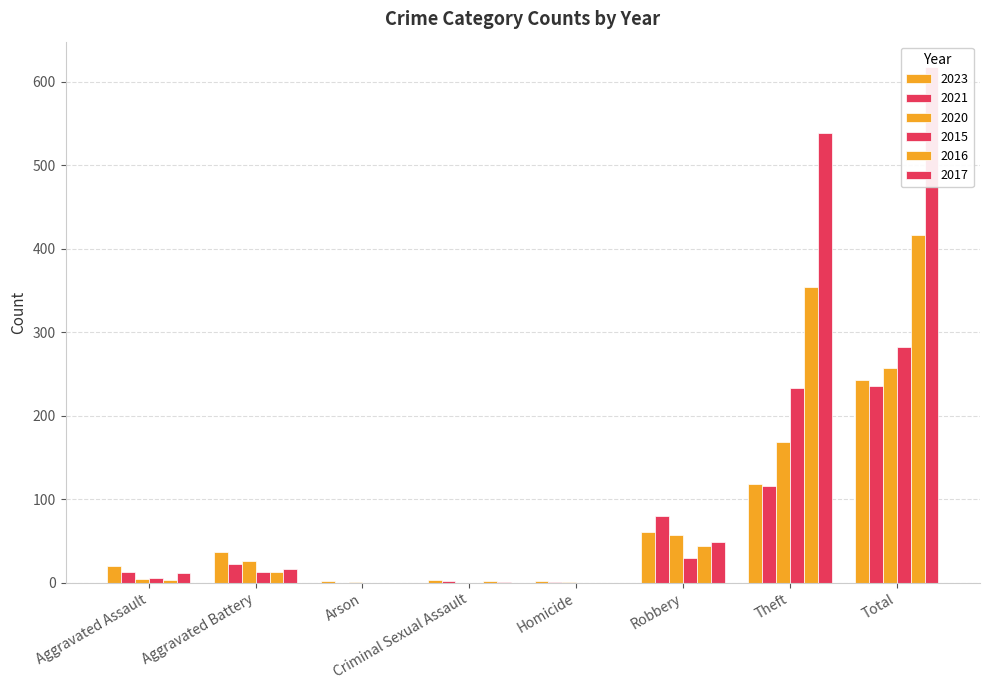

What is the value of the 2020 bar at the 6th from the left?

57